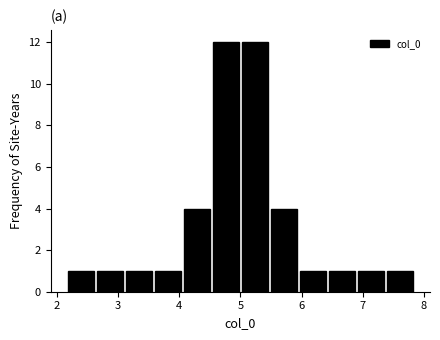

How tall is the bar that spans 3.6 to 4.1 on the x-axis? Neither the bar edges nor the heights are printed on the chart, so give them approximately, as read against the axes.

1